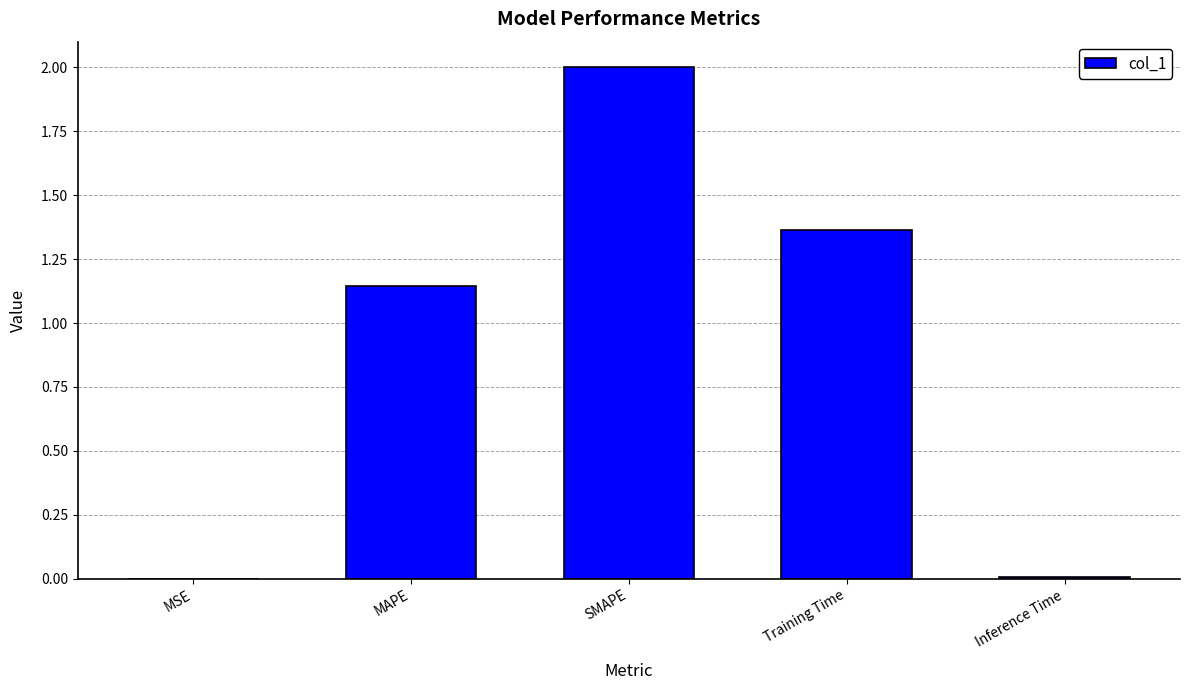

The chart shows a value of 2.0 at SMAPE. True or false?

True